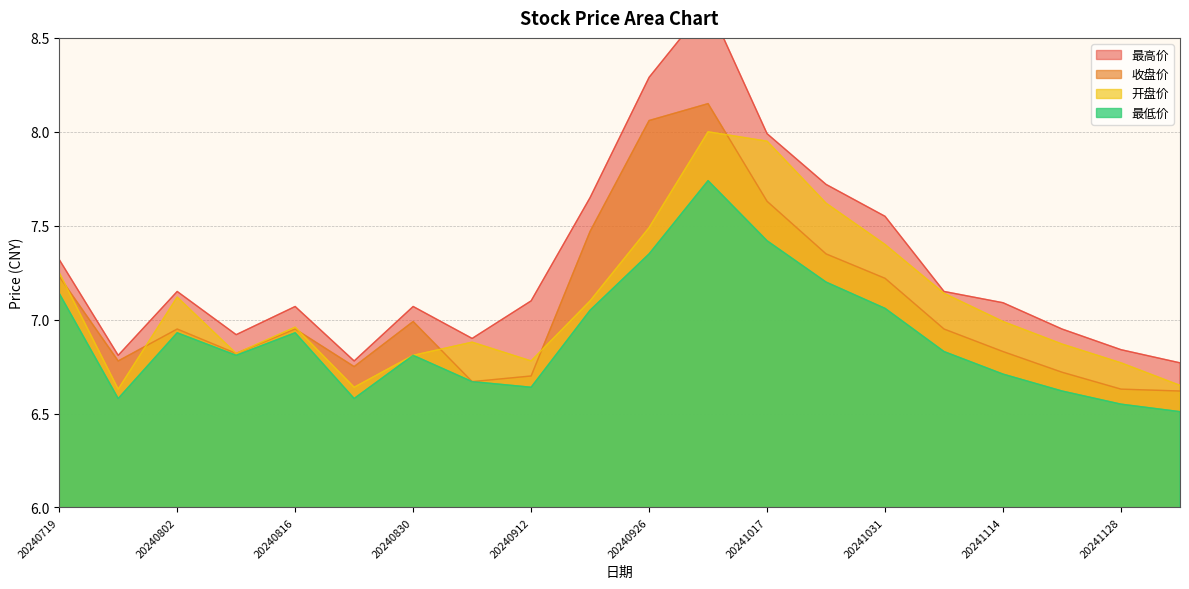

Rank the categories by 开盘价 value from highest to lowest.

20241010, 20241017, 20241024, 20240926, 20241031, 20240719, 20241107, 20240802, 20240919, 20241114, 20240816, 20240906, 20241121, 20240809, 20240830, 20240912, 20241128, 20241205, 20240823, 20240726